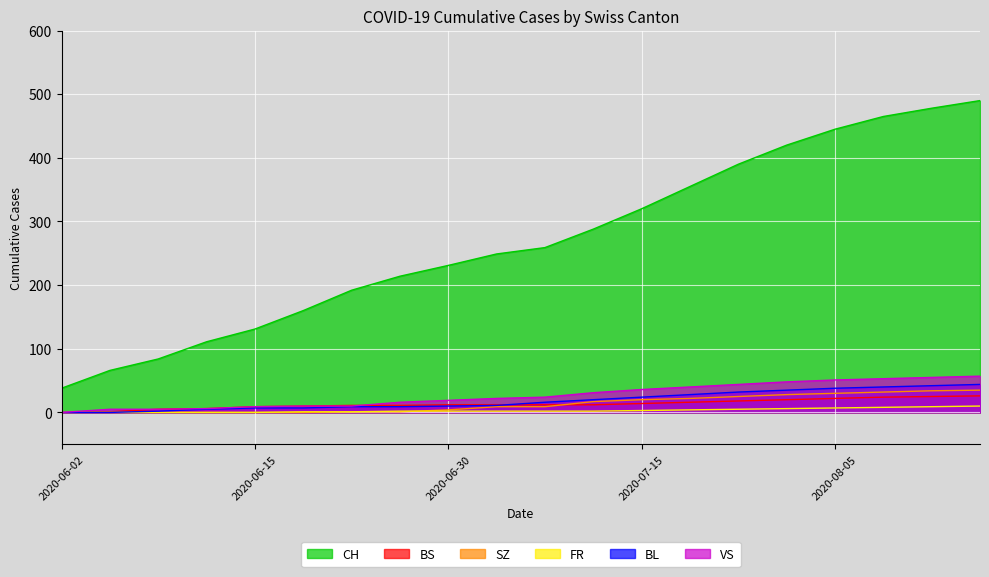

What is the greatest value displayed?

490